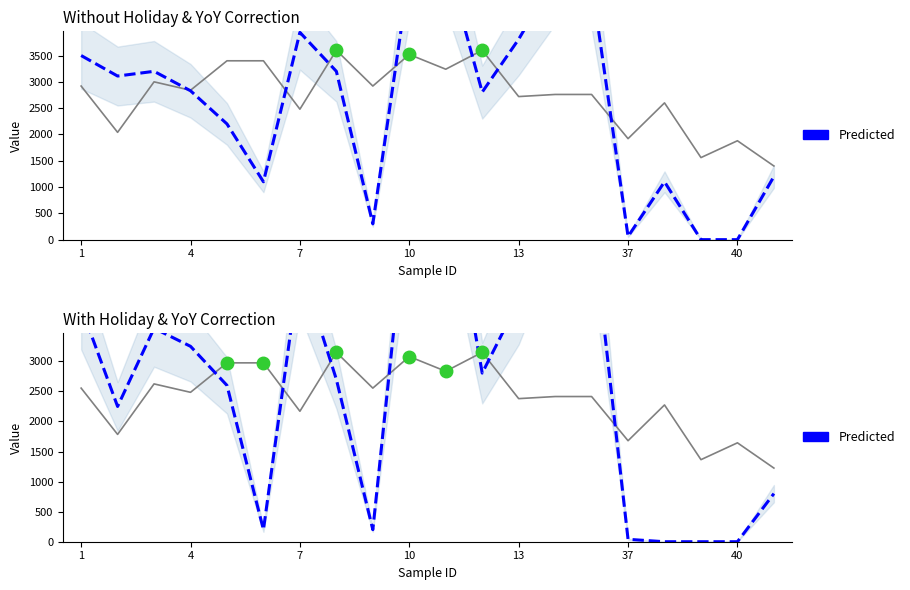

How many interior local peaks does the Predicted series have?

4